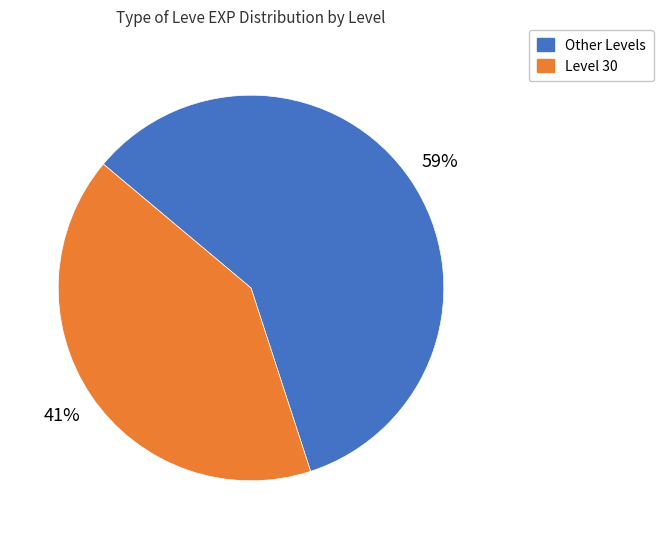

To the nearest percent, what is the average slice percentage?

50%